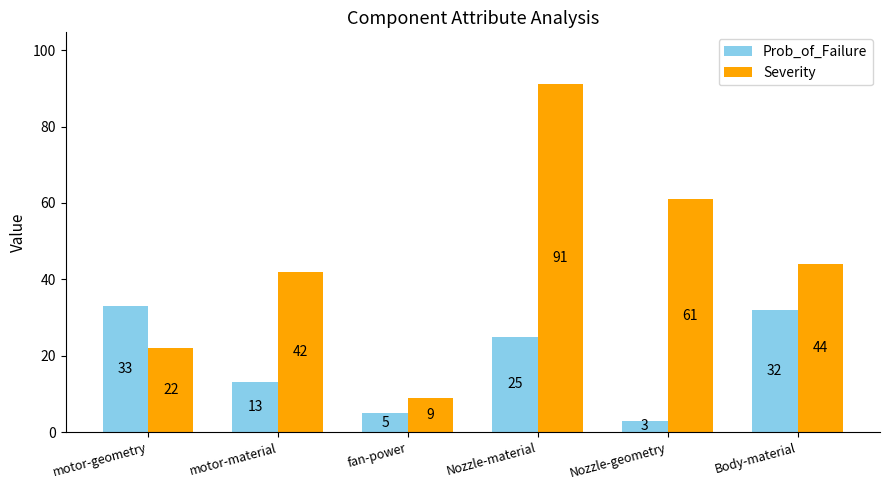

What is the sum of the Severity values at Nozzle-material and fan-power?

100